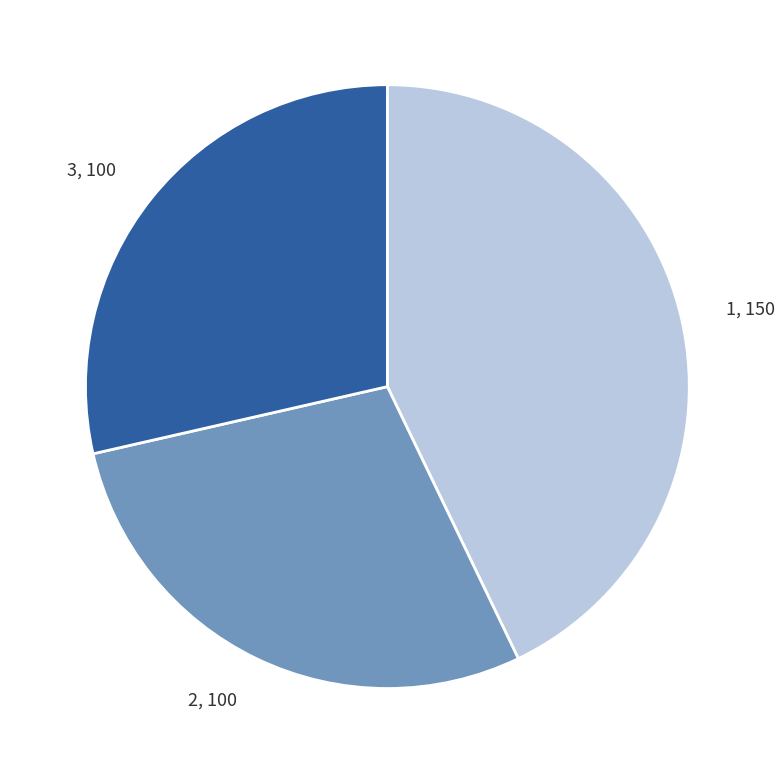

Does 1 account for over 50% of the chart?

No